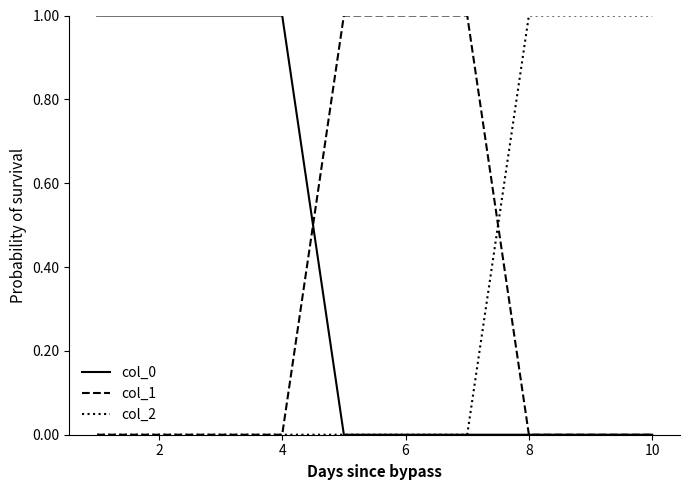

Which series has the largest total across all categories?

col_0